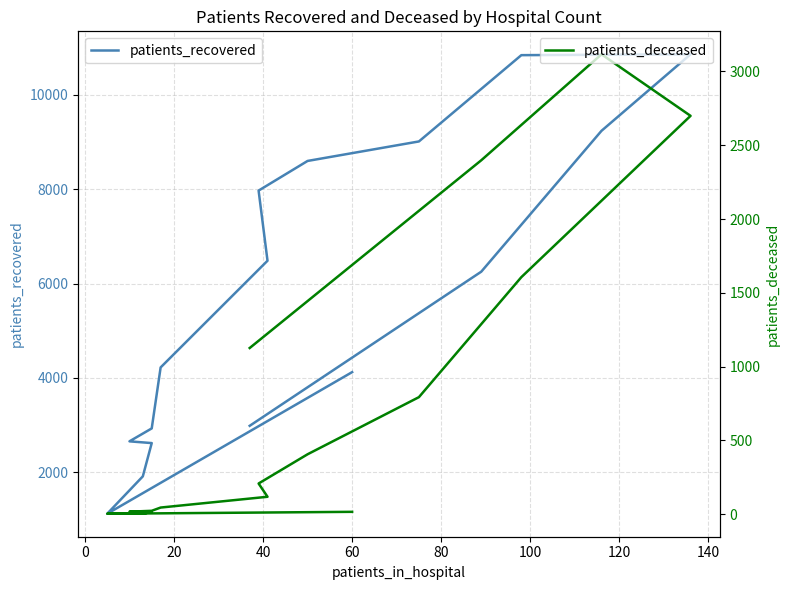

Reading left to right, transcribe all the data shown in this chart.

patients_recovered: 4124	1124	1916	2621	2658	2932	4224	6484	7970	8598	9011	10839	10857	9236	6252	2987
patients_deceased: 16	3	3	16	17	23	45	118	208	406	793	1606	2699	3116	2398	1126